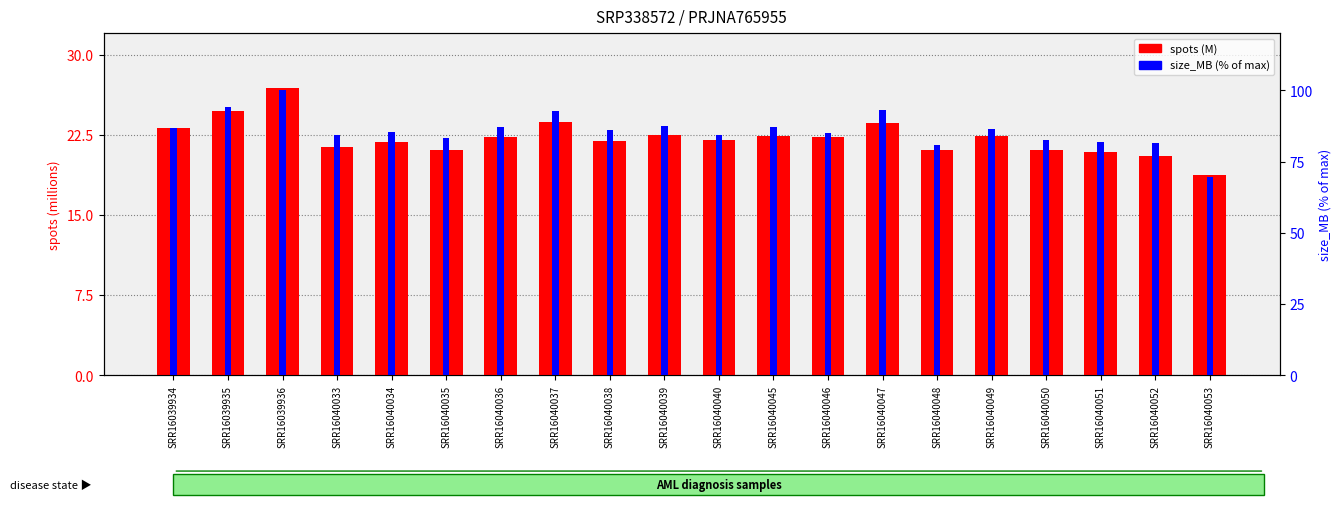

True or false: size_MB (% of max) has a value of 83.2 at SRR16040035.

True